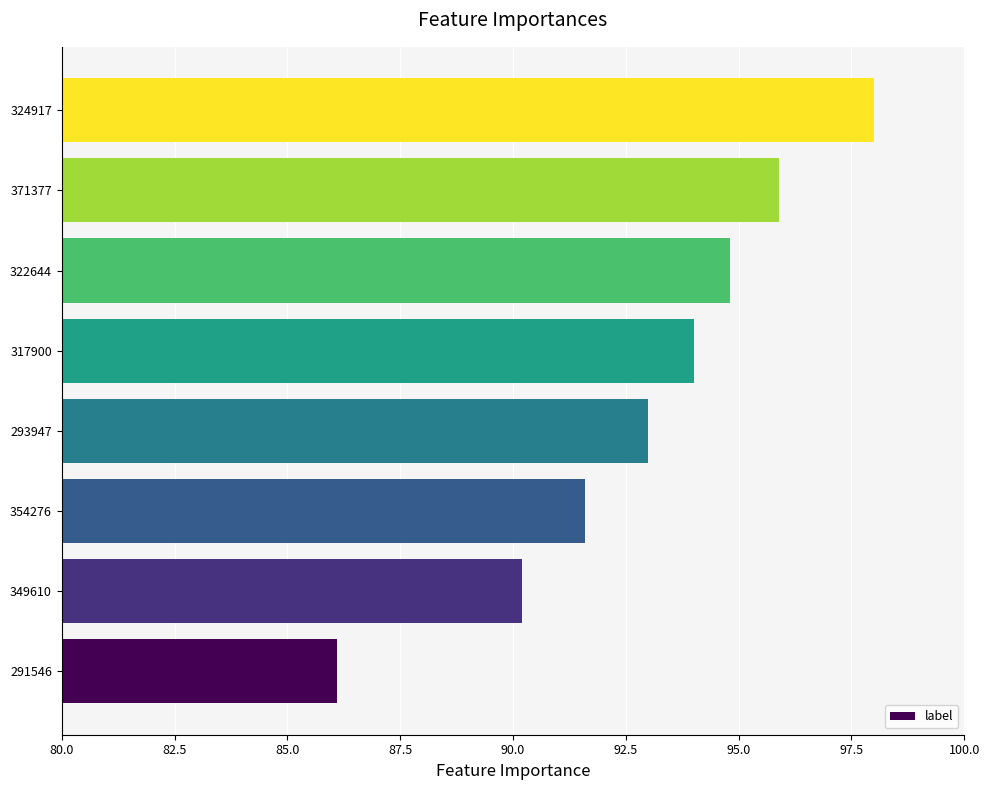

Rank the categories by value from highest to lowest.

324917, 371377, 322644, 317900, 293947, 354276, 349610, 291546